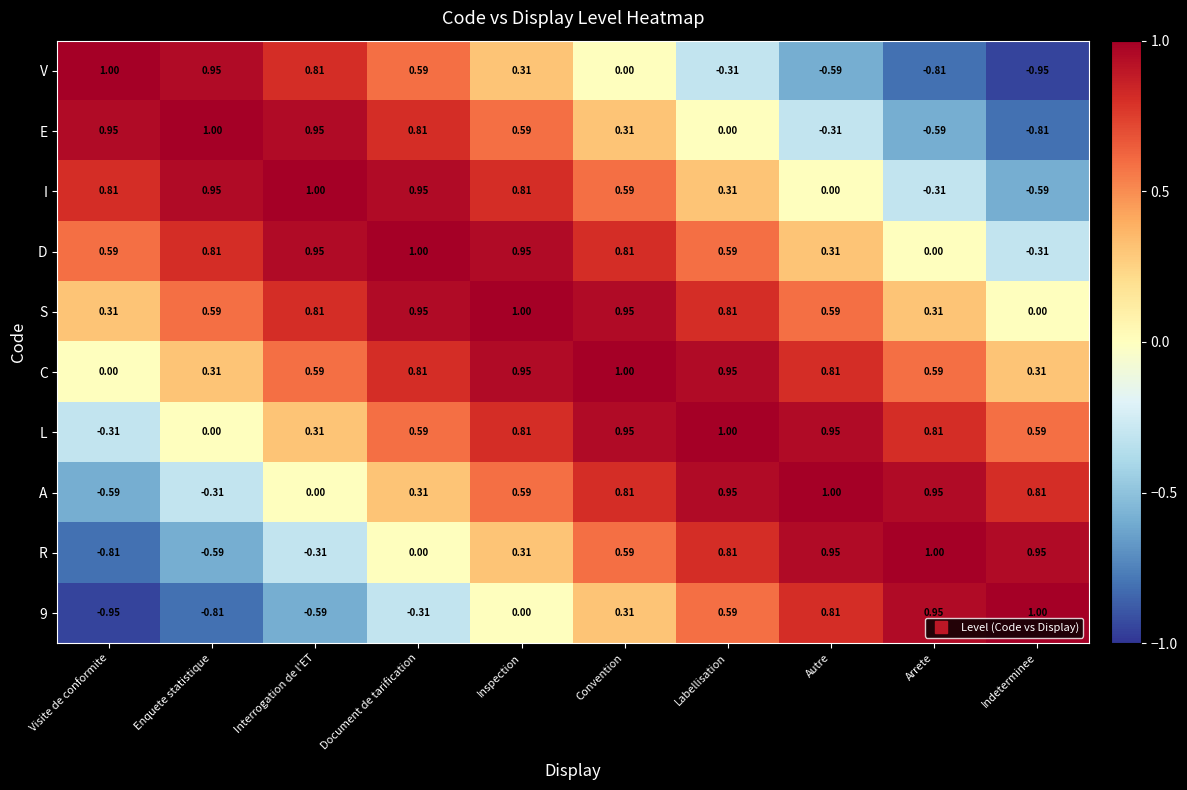

Count the number of data series in this chart.

10